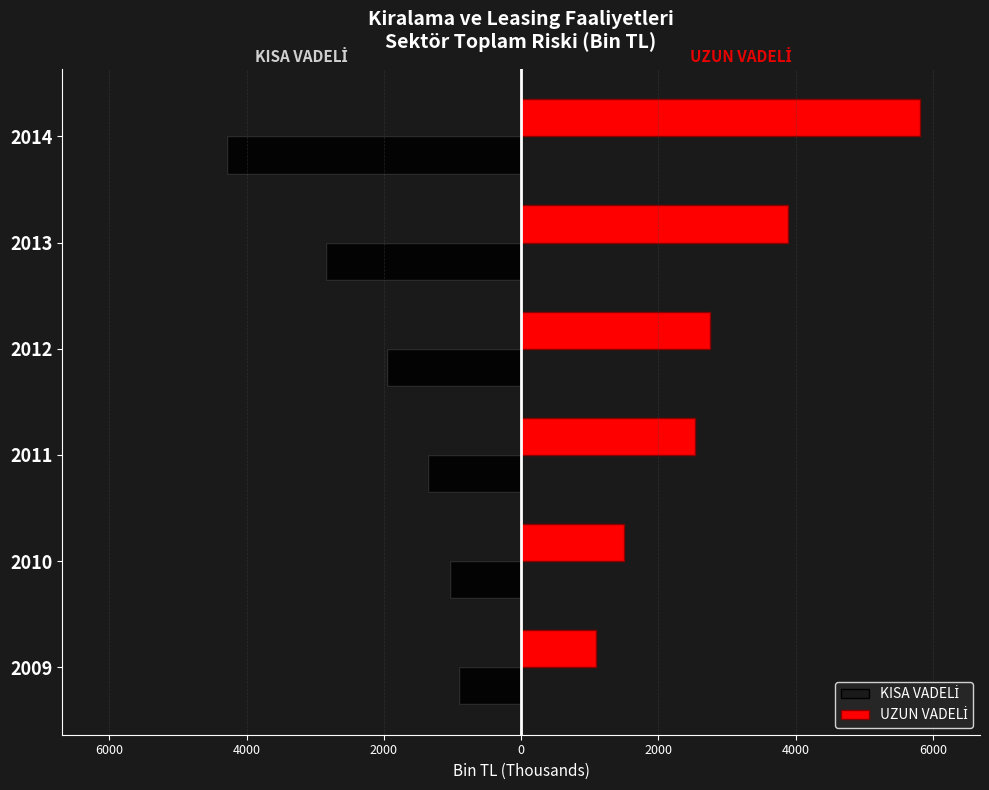

Which series has the largest total across all categories?

UZUN VADELİ